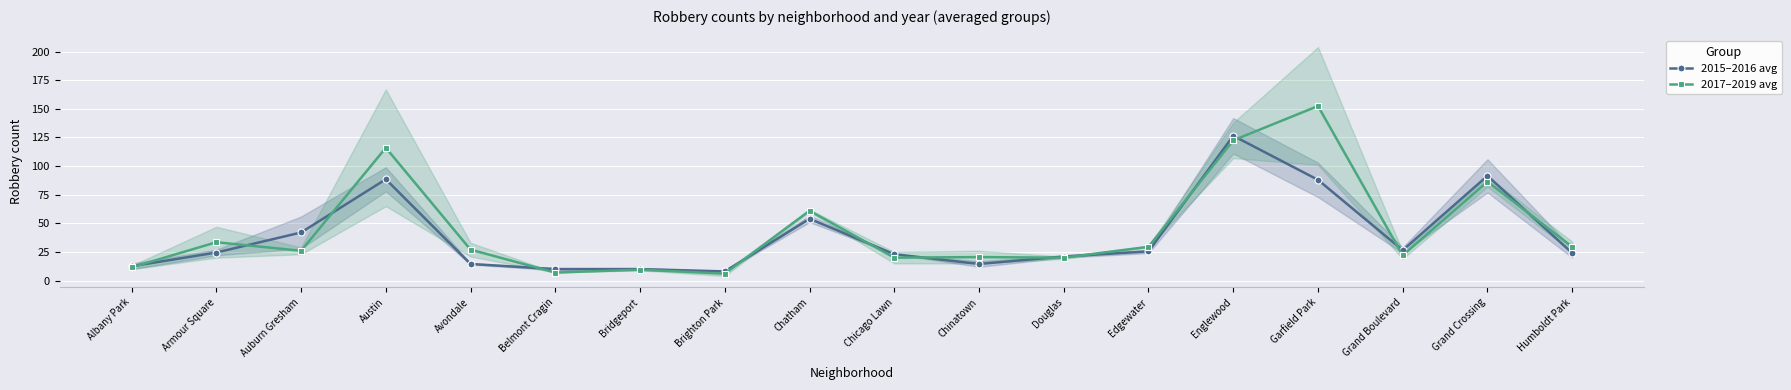

Is this an area chart (filled region under the line)?

No